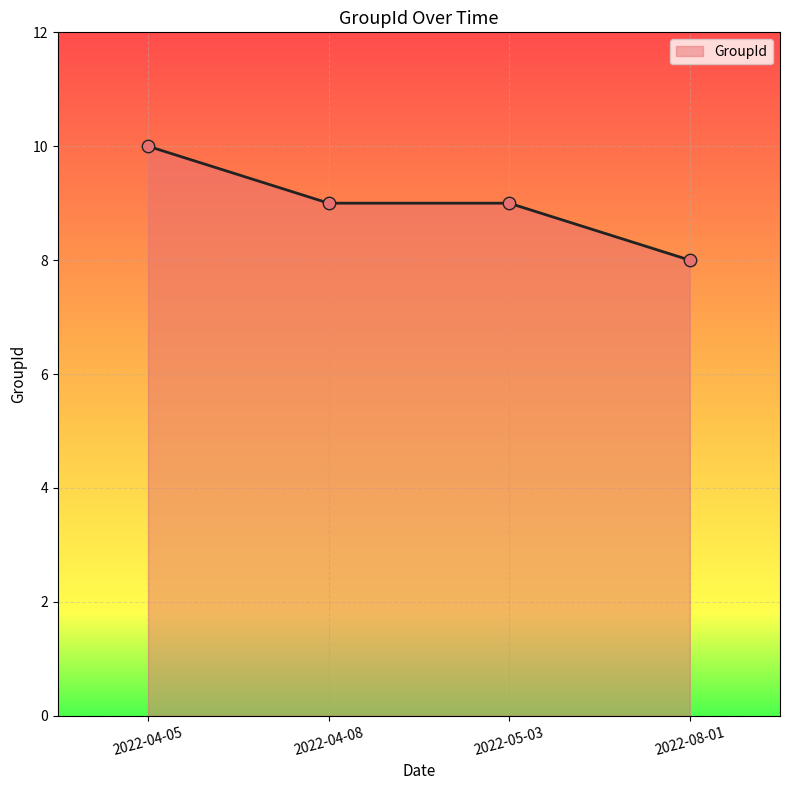

Which has a higher value, 2022-04-08 or 2022-08-01?

2022-04-08